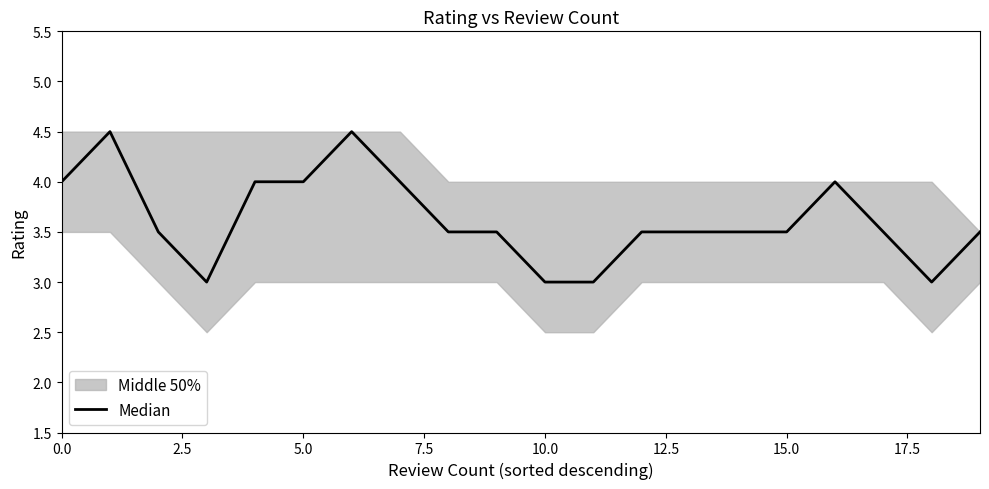

How many interior local valleys (lower than both neighbors) does the data have?

2